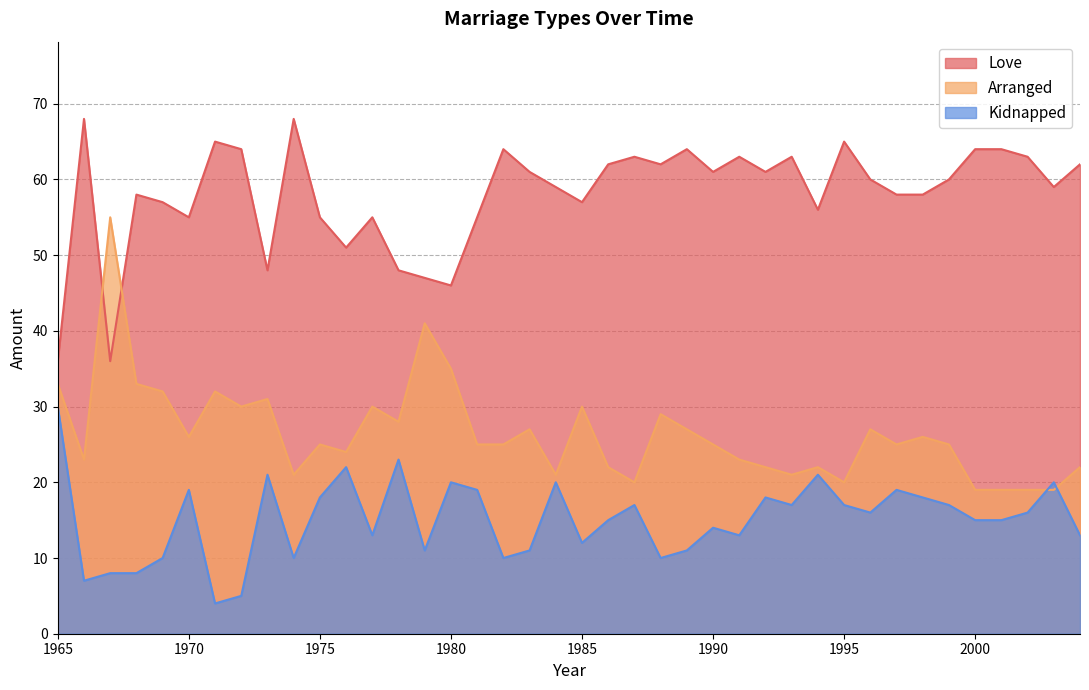

Which series has the largest total across all categories?

Love